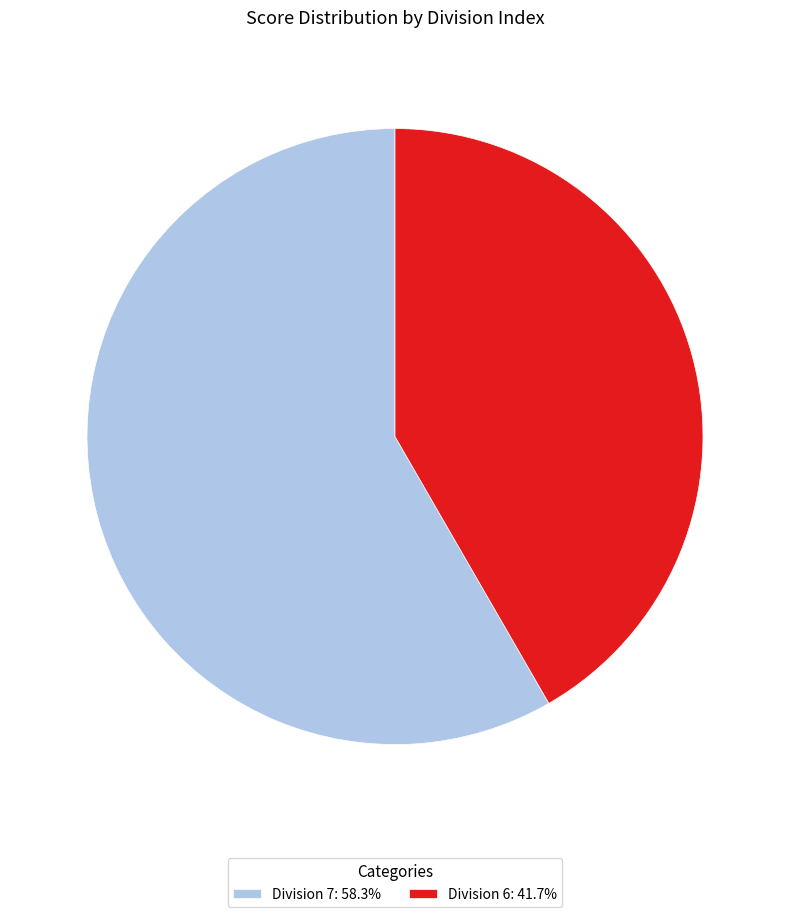

How many segments does this pie chart have?

2